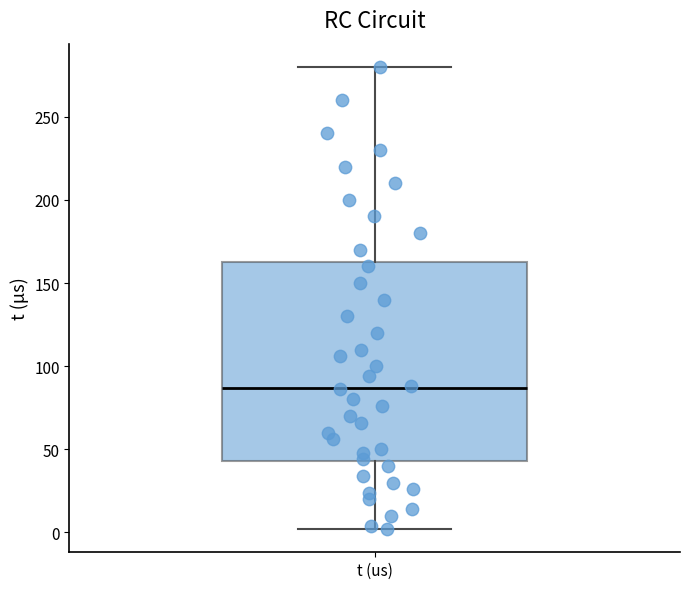

Where does the lower whisker of the box for t (us) end on the y-axis? The values are not printed on the chart, so give them approximately, as read against the axis.

0